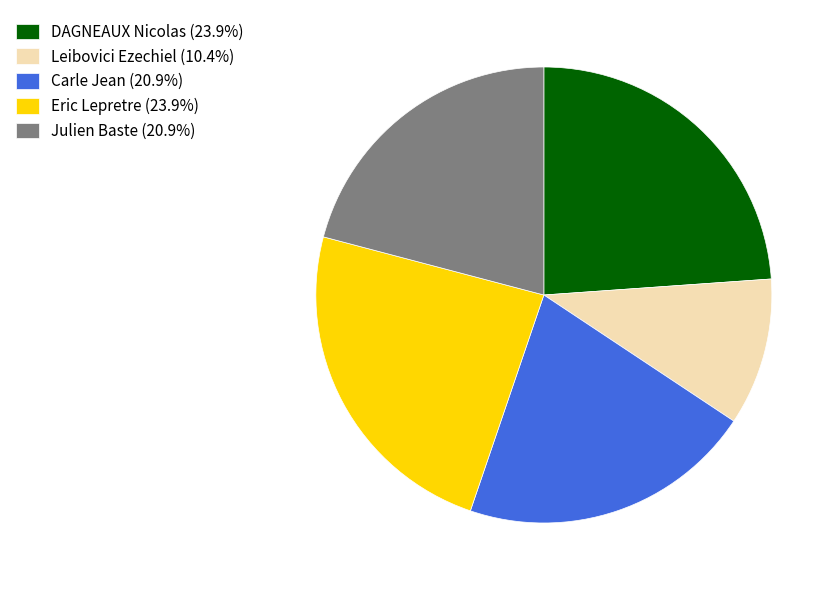

Does Leibovici Ezechiel represent more than half of the total?

No